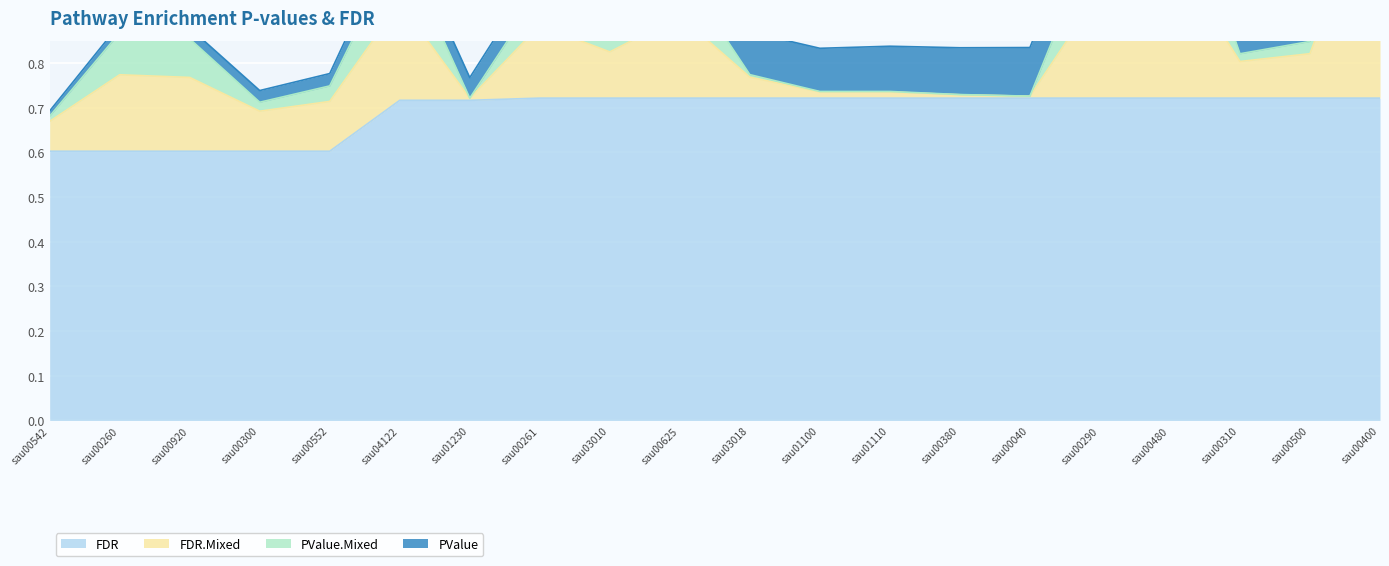

What are all the series names shown in the legend?

FDR, FDR.Mixed, PValue.Mixed, PValue